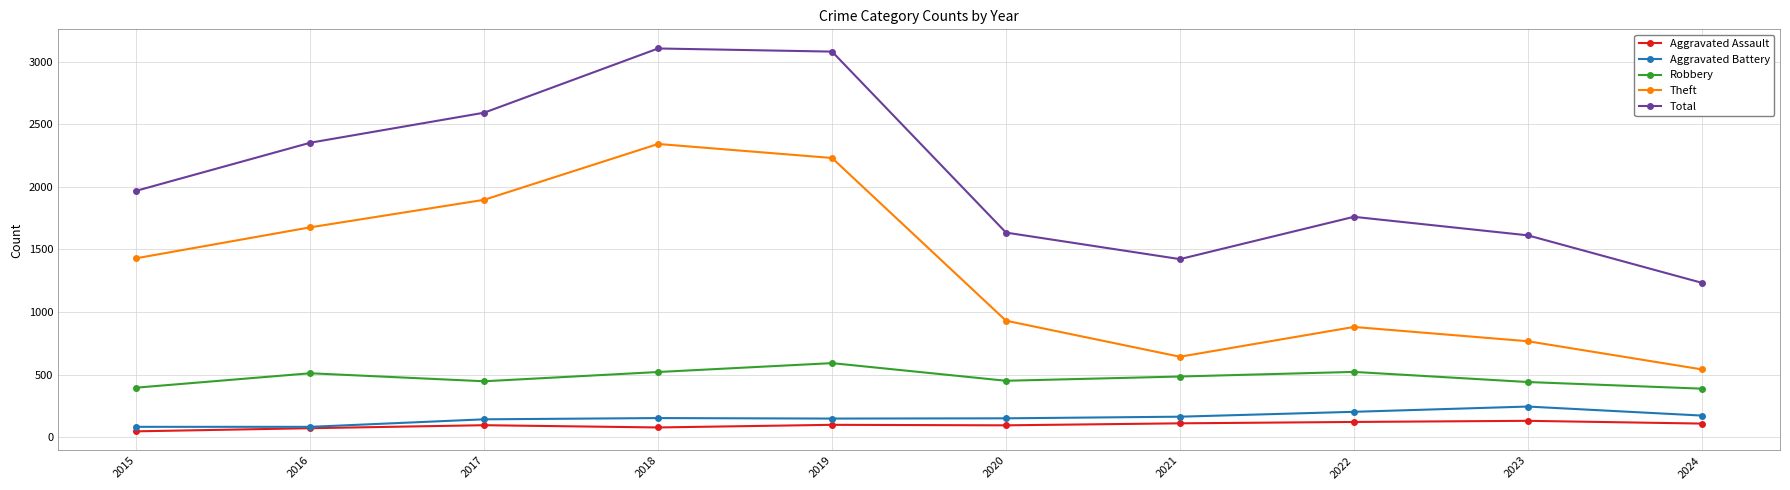

At 2021, list the series in order from smallest to largest.

Aggravated Assault, Aggravated Battery, Robbery, Theft, Total